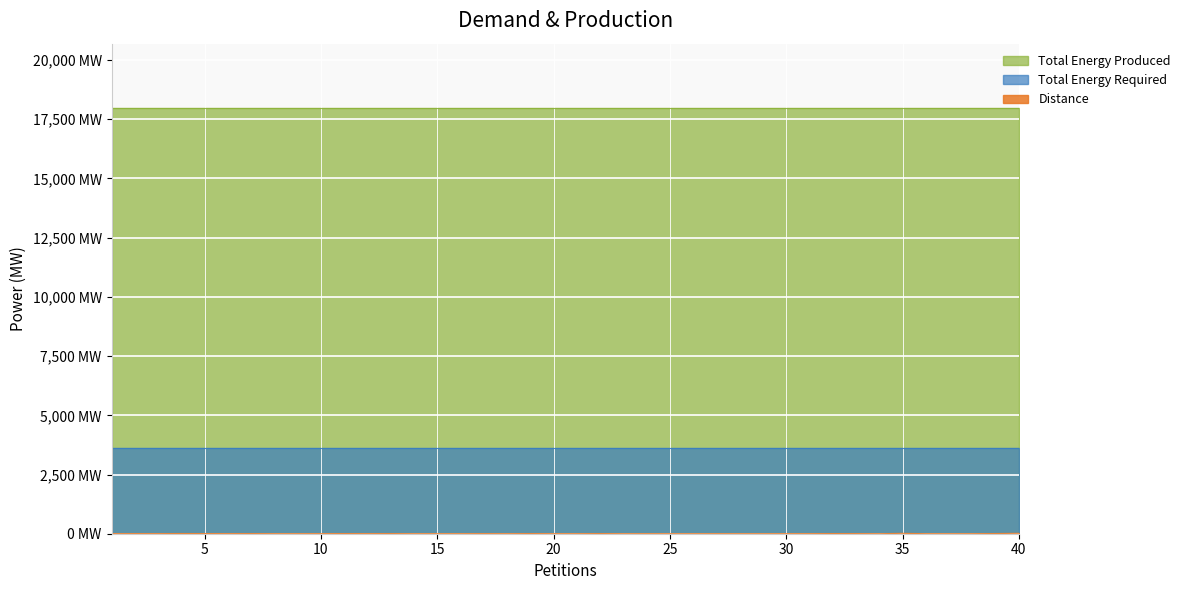

What is the sum of all Total Energy Produced values?

719680